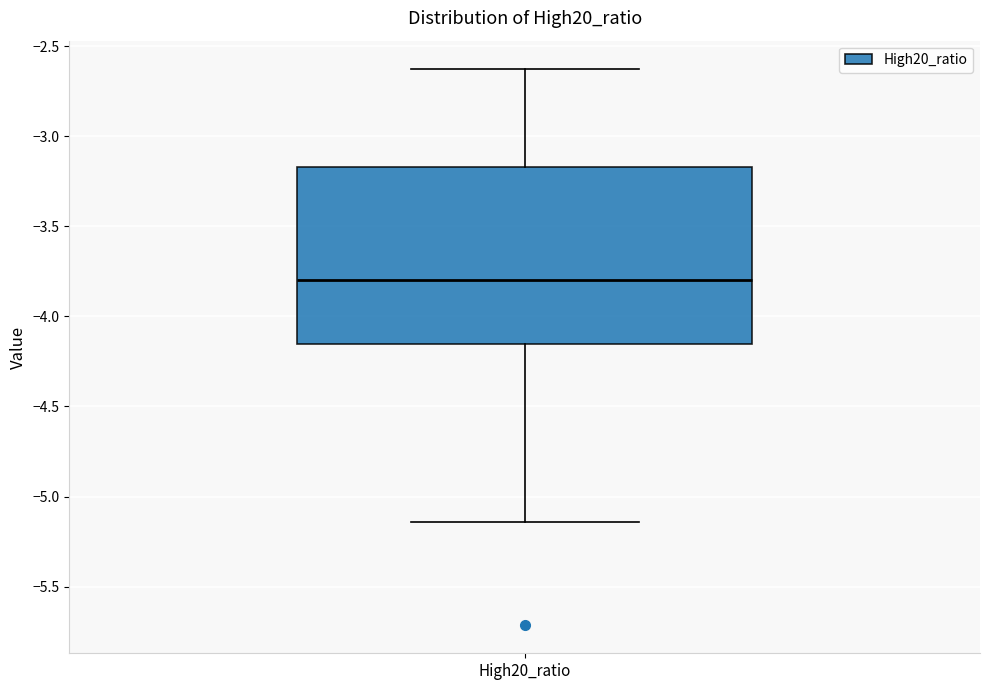

Where is the upper edge of the box for High20_ratio on the y-axis? The values are not printed on the chart, so give them approximately, as read against the axis.

-3.15